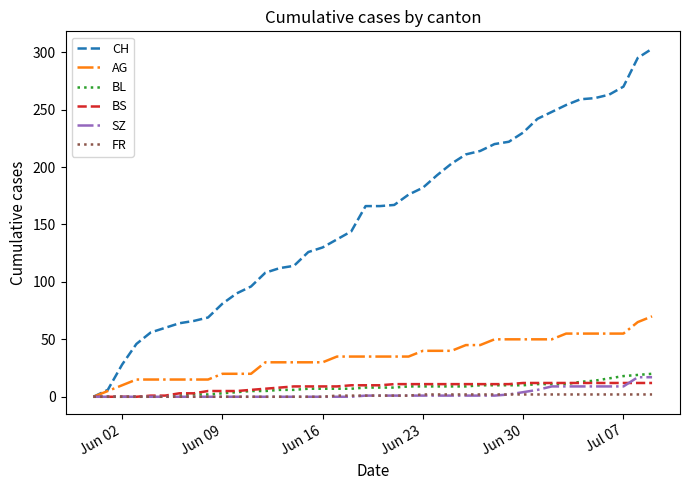

Which series has the widest spread of values?

CH